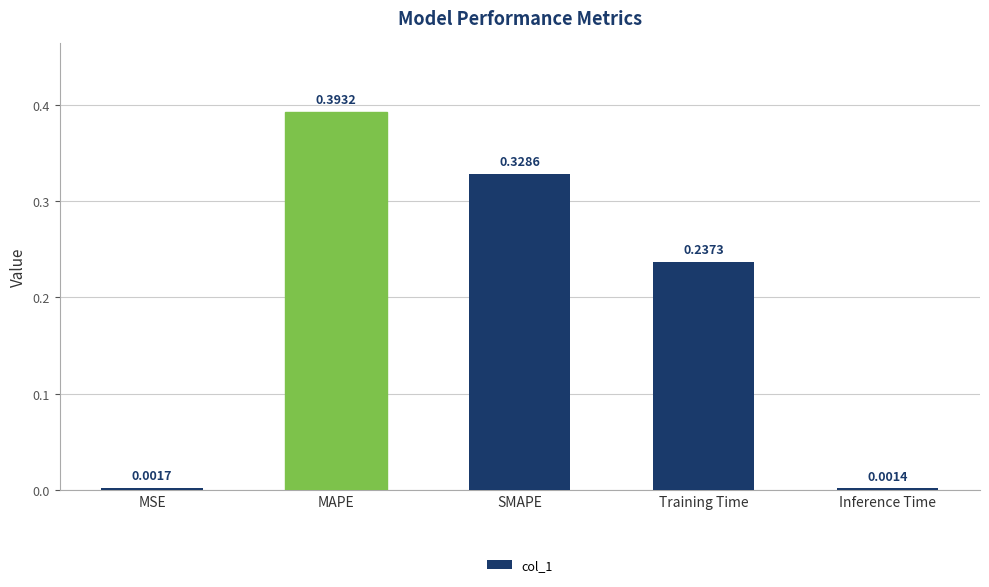

What is the sum of all values?

1.0